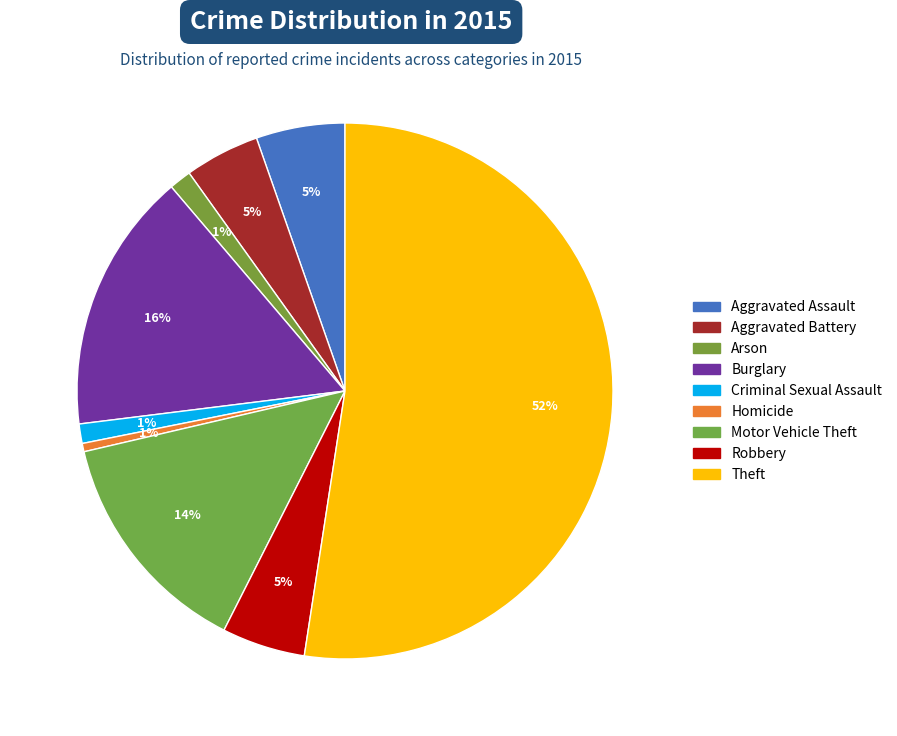

Which slice is the smallest?

Homicide